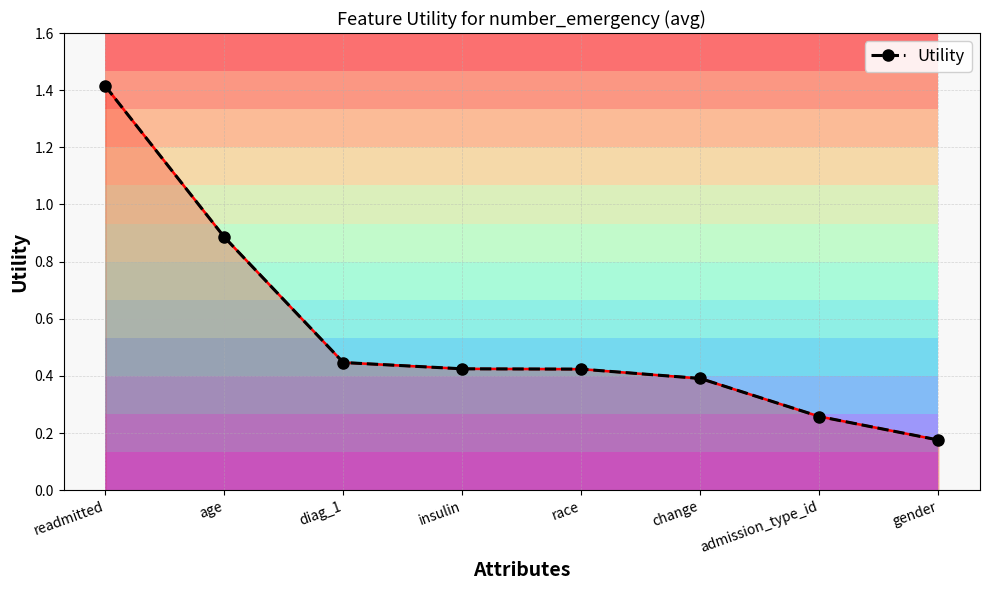

Which has a higher value, change or race?

race